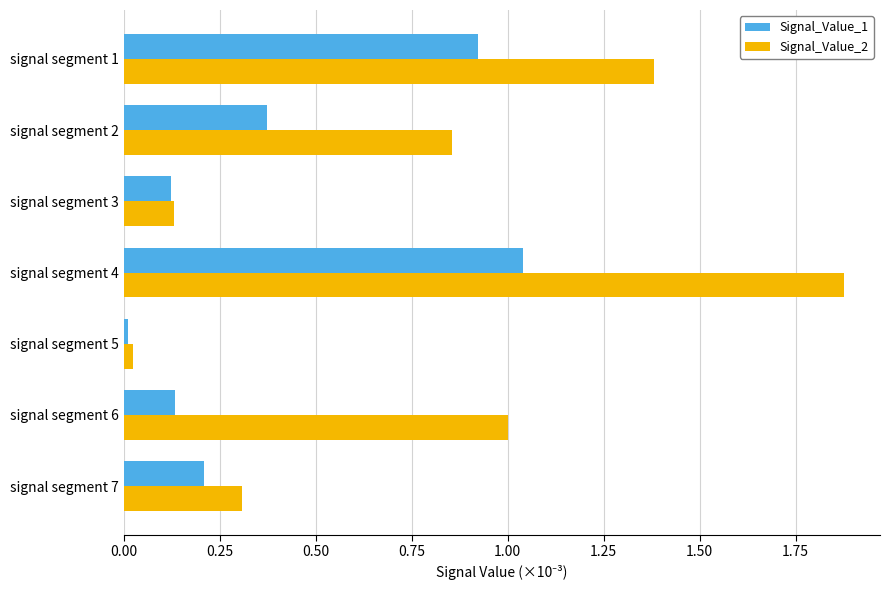

At which label is Signal_Value_2 closest to 0?

signal segment 5